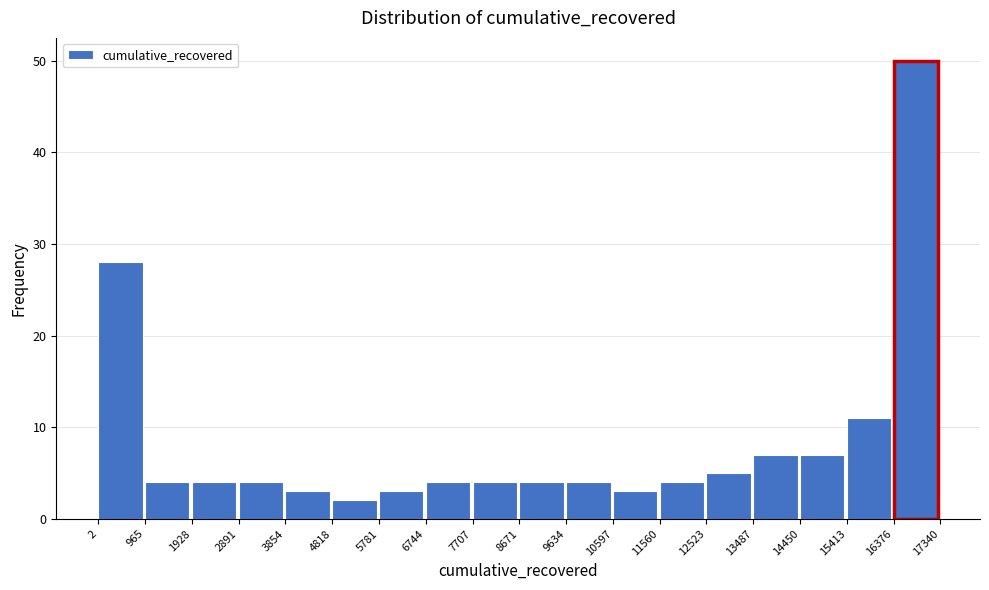

What is the height of the bar covering 12523 to 13487 on the x-axis? The values are not printed on the chart, so give them approximately, as read against the axis.

5